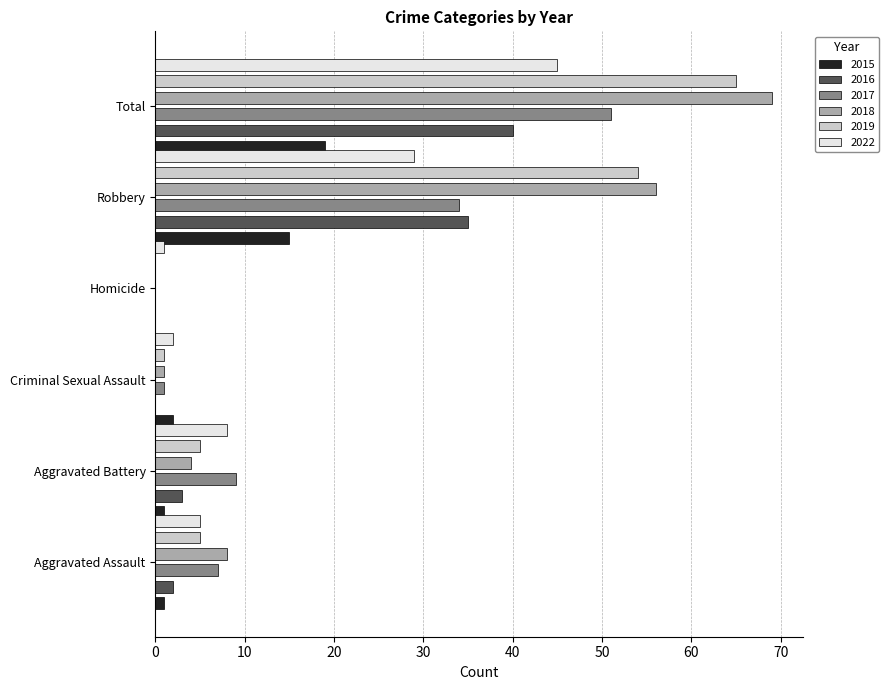

How many data points does each series have?

6